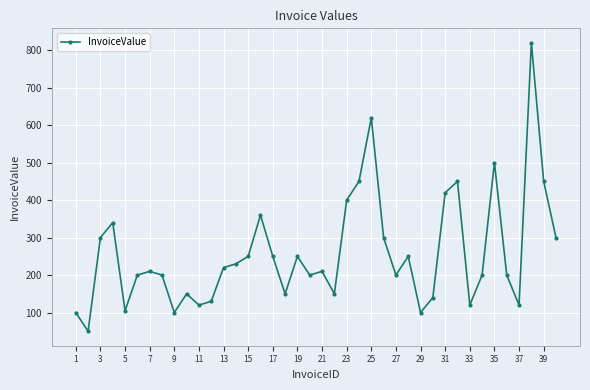

How many points are lower than both their immediate neighbors (excluding endpoints)?

11